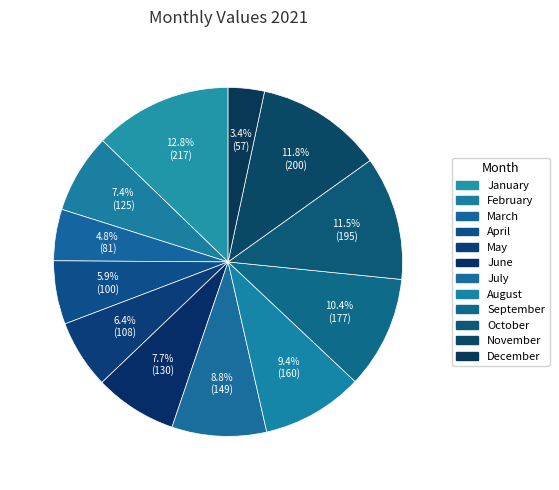

The April slice represents 19% of the pie. True or false?

False